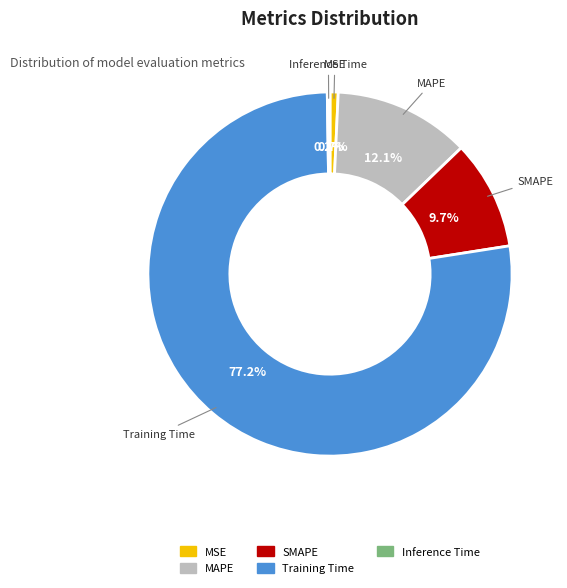

Does Training Time account for over 50% of the chart?

Yes